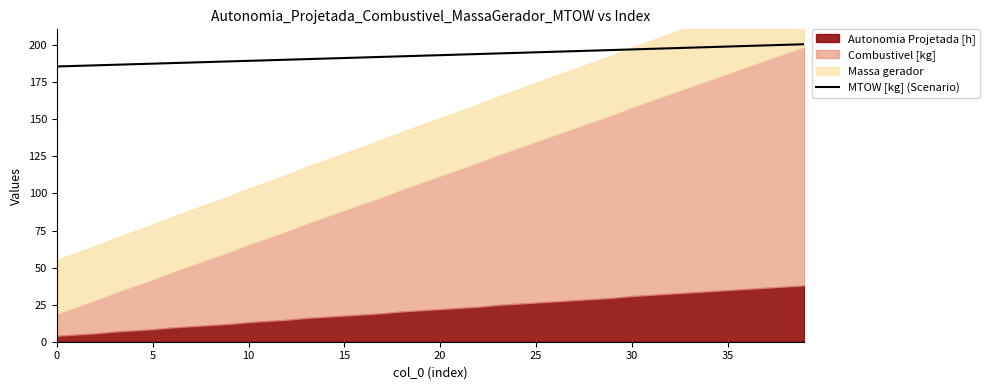

What is the label of the 3rd point from the right?

37